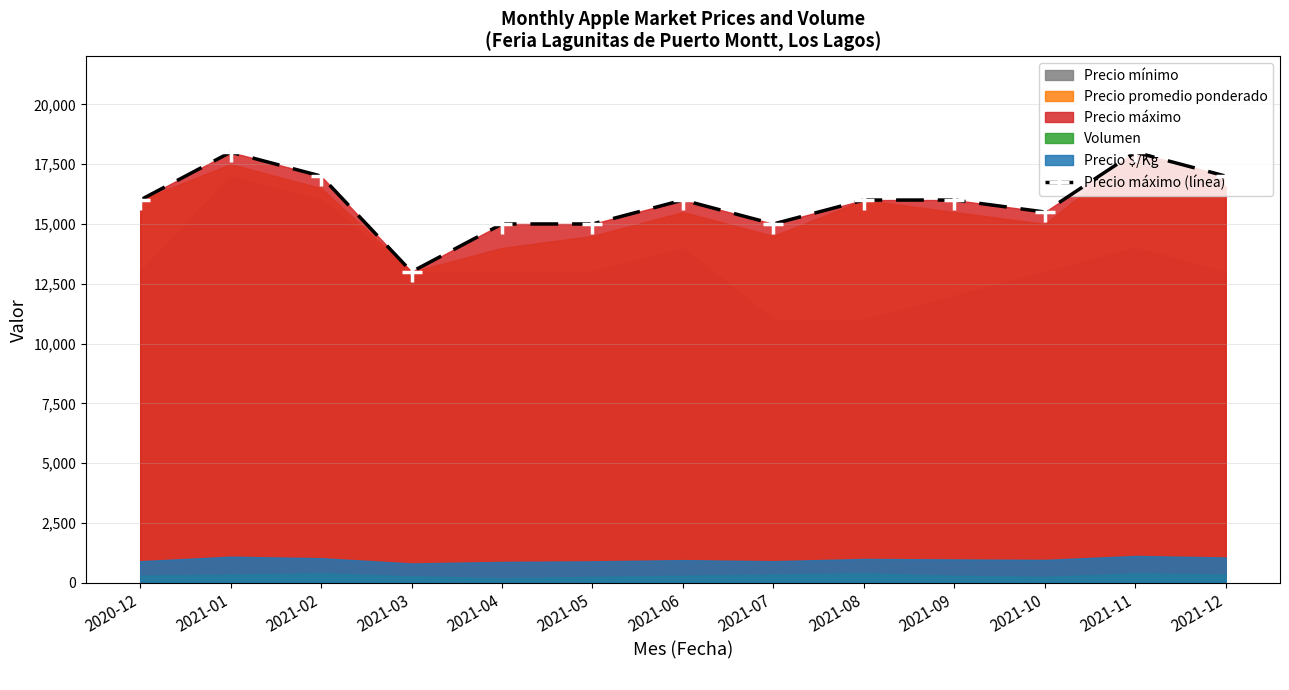

What position from the left is 2021-06?

7